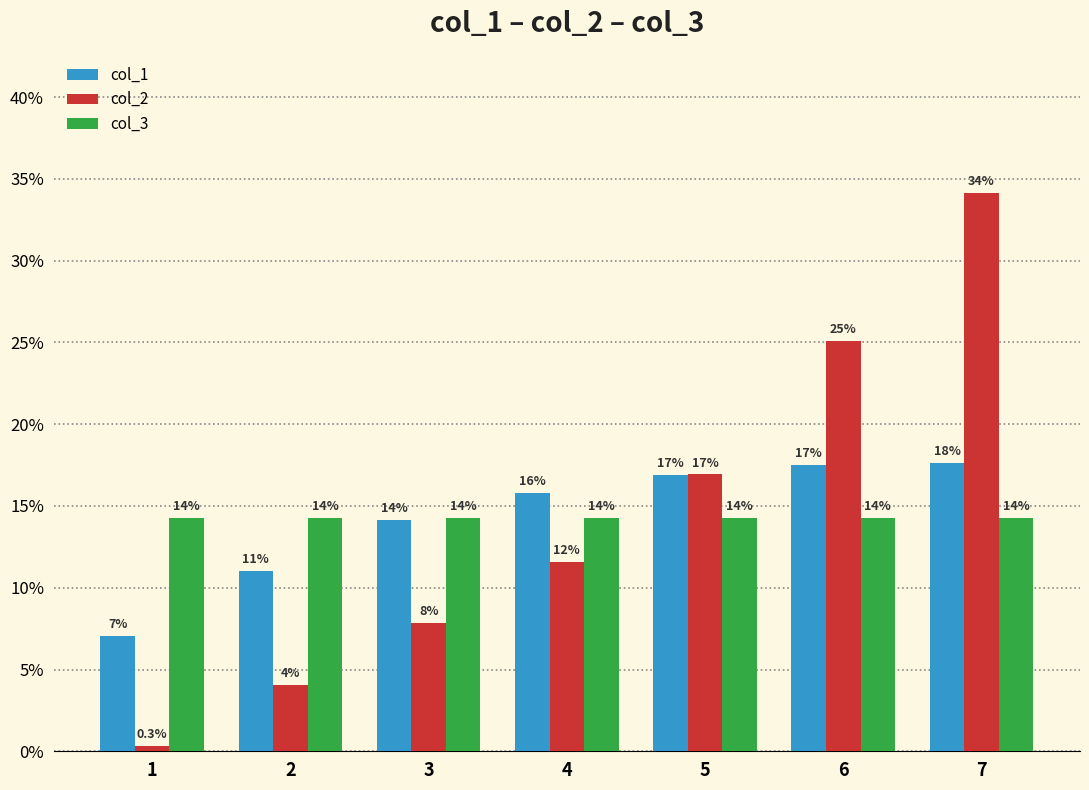

Which has a higher value, 7 or 2?

7